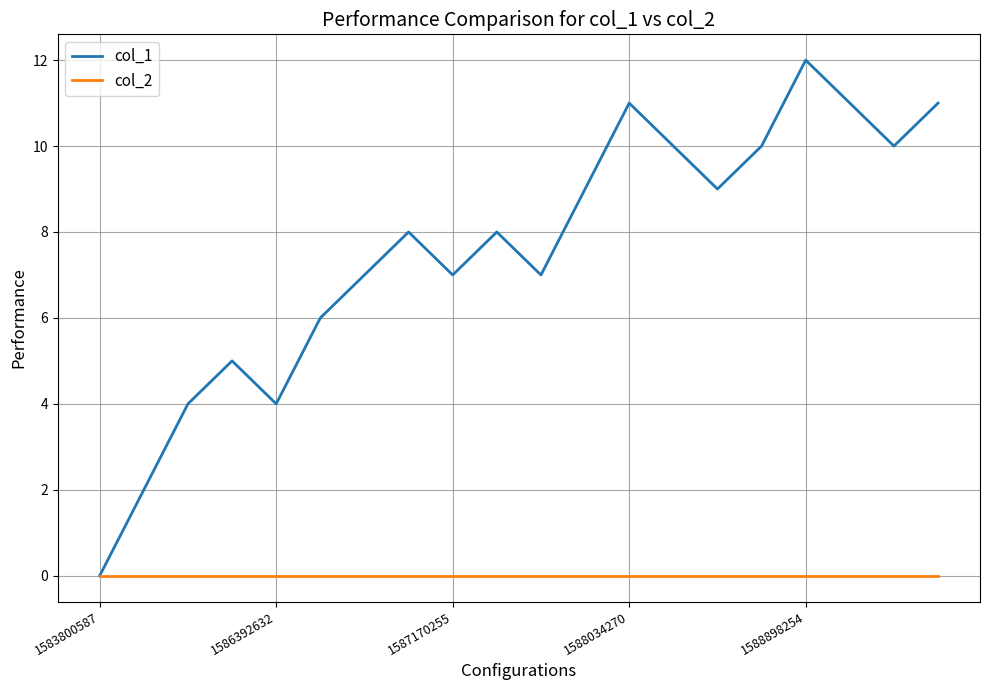

List the series in order of their peak value, lowest first.

col_2, col_1